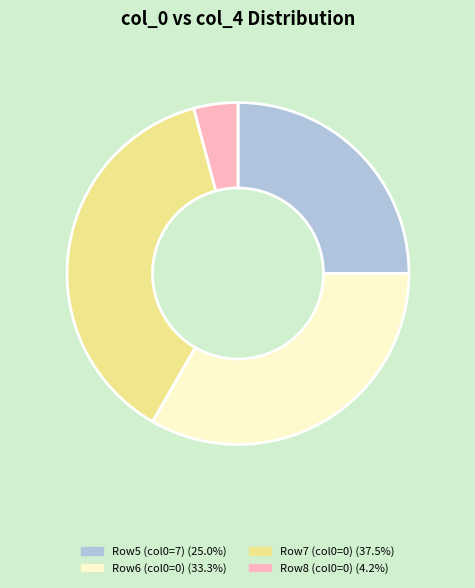

Is there any slice that represents more than half of the pie?

No